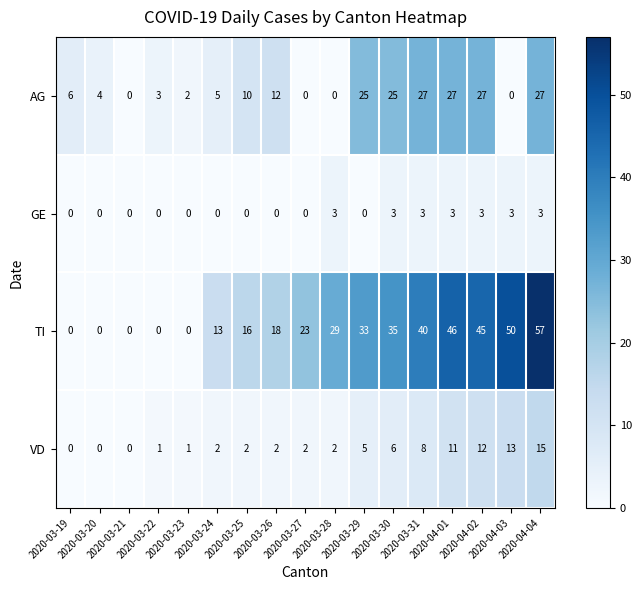

What is the highest value of the GE series?

3